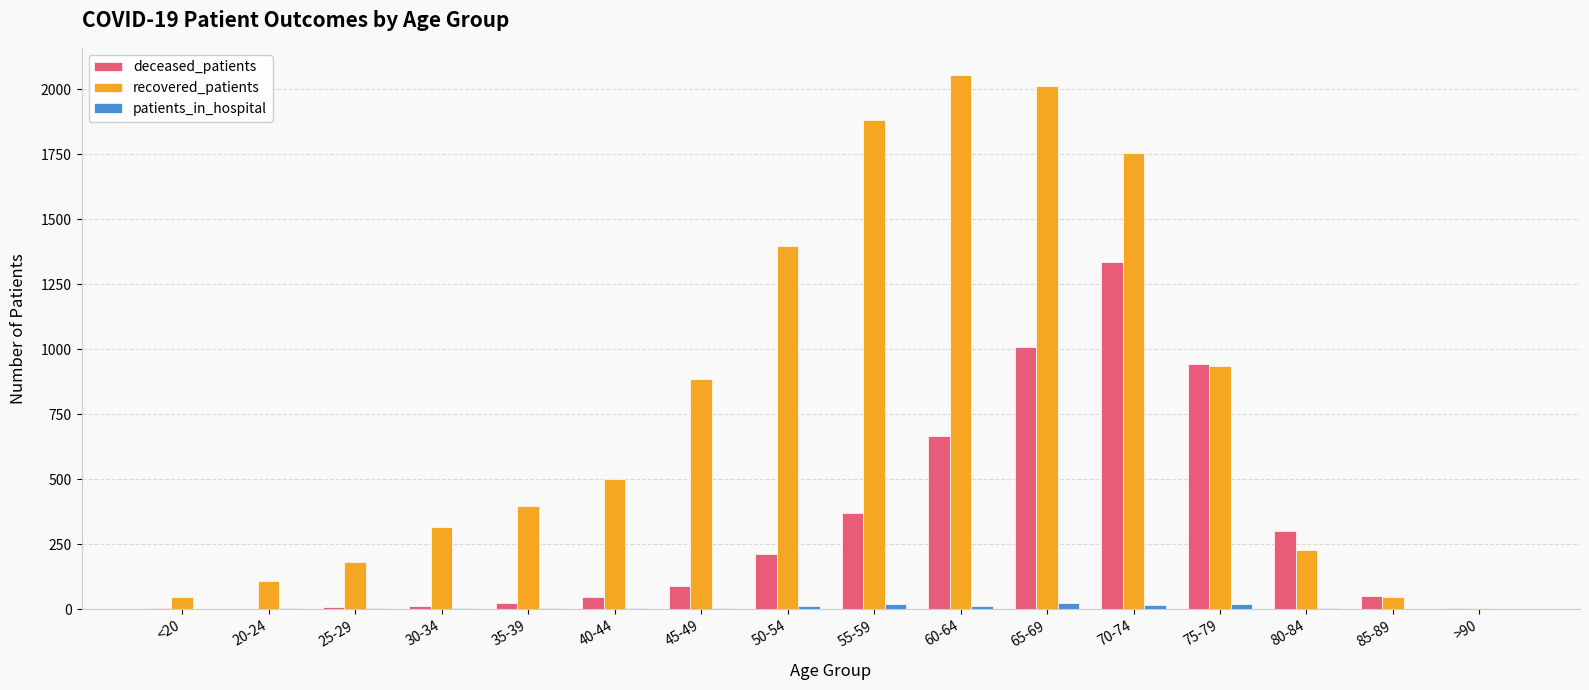

Which series changed the most between <20 and 55-59?

recovered_patients